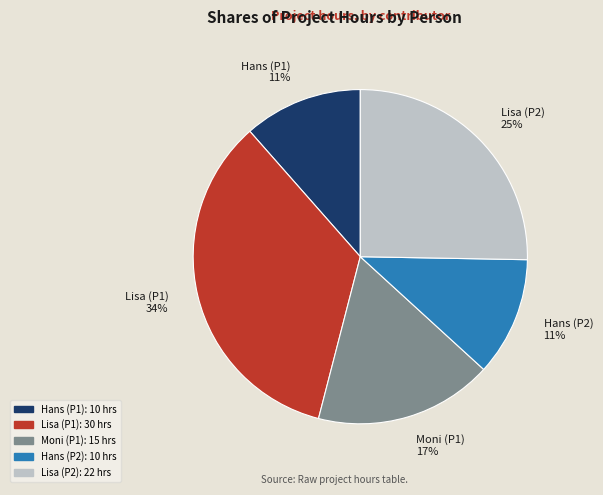

Count the number of slices in the pie.

5